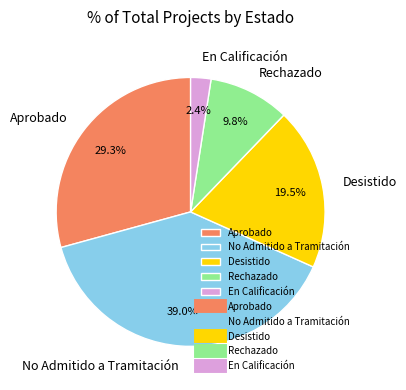

Between No Admitido a Tramitación and Desistido, which is larger?

No Admitido a Tramitación